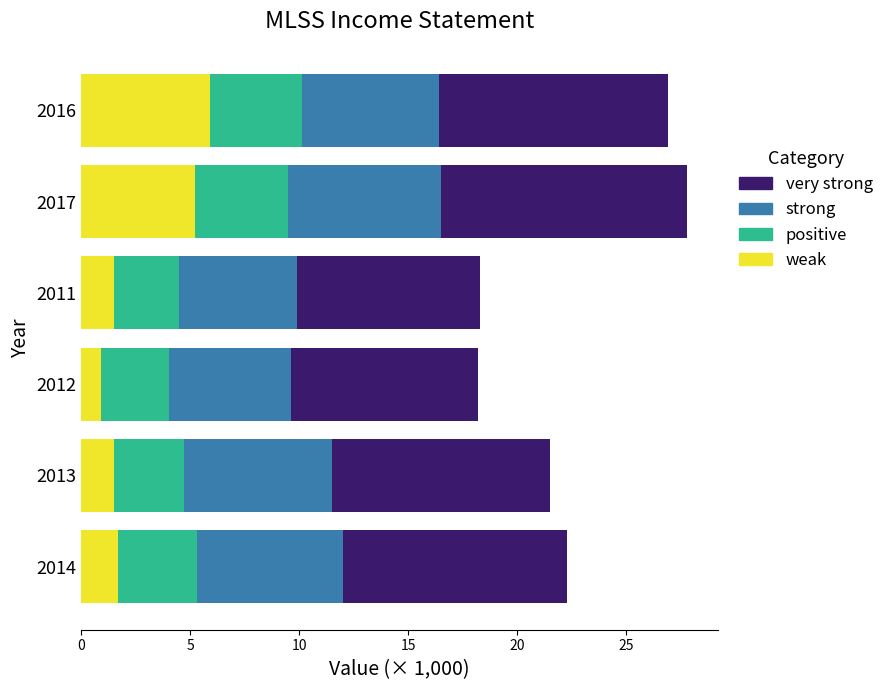

What is the difference between the weak values at 2017 and 2013?

3.7